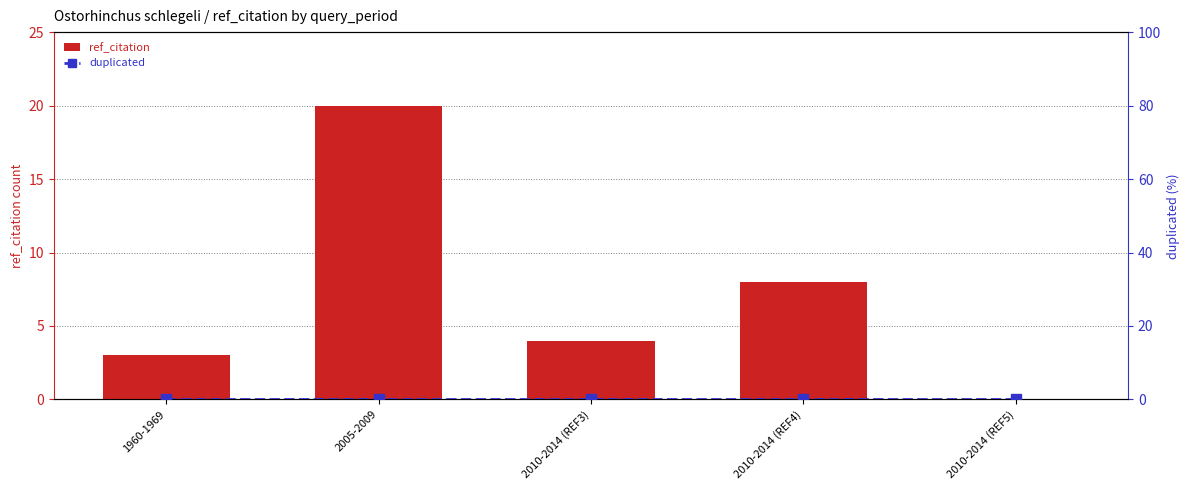

Reading right to left, extract all data points from this chart.

ref_citation: 0	8	4	20	3
duplicated: 0	0	0	0	0